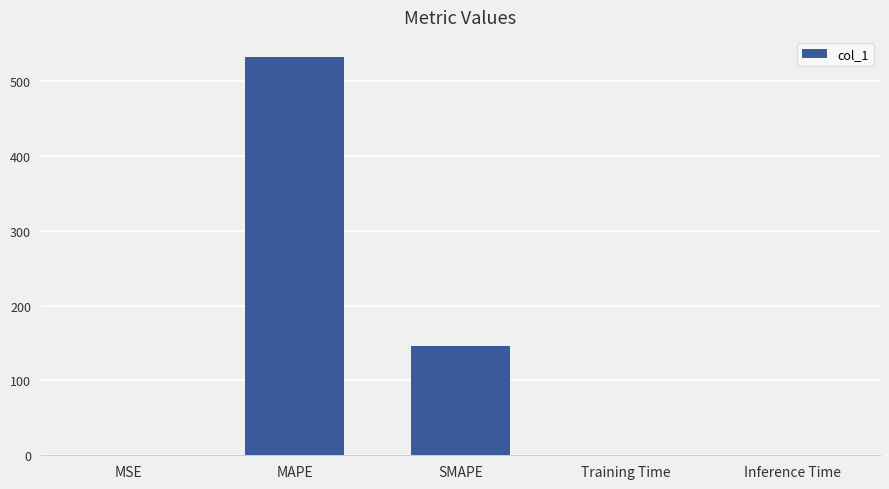

What is the sum of all values?

677.5